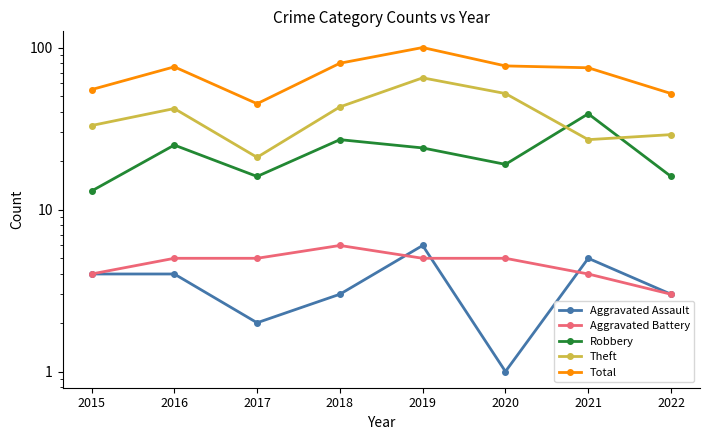

What is the minimum value shown in the chart?

1